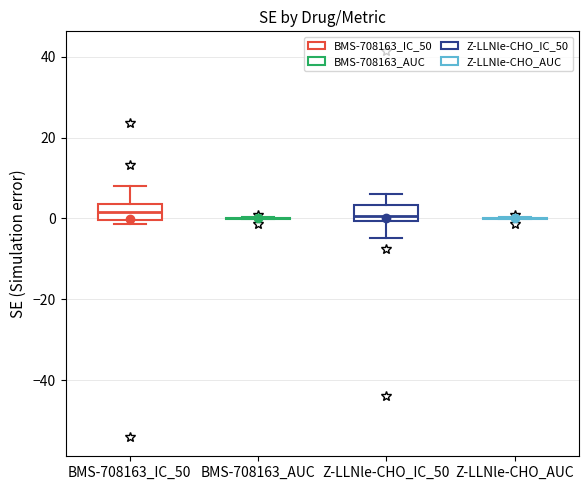

Reading left to right, transcribe this box plot: for each box, give where its median line is, the range the box spans, and where its two whiskers end, as read against the y-axis. The values are not printed on the chart, so give them approximately, as read against the axis.

BMS-708163_IC_50: median 2, box 0 to 4, whiskers -2 to 8
BMS-708163_AUC: box collapsed to a line at 0, whiskers 0 to 0
Z-LLNle-CHO_IC_50: median 0 (just above the box's lower edge), box 0 to 4, whiskers -4 to 6
Z-LLNle-CHO_AUC: box collapsed to a line at 0, whiskers 0 to 0